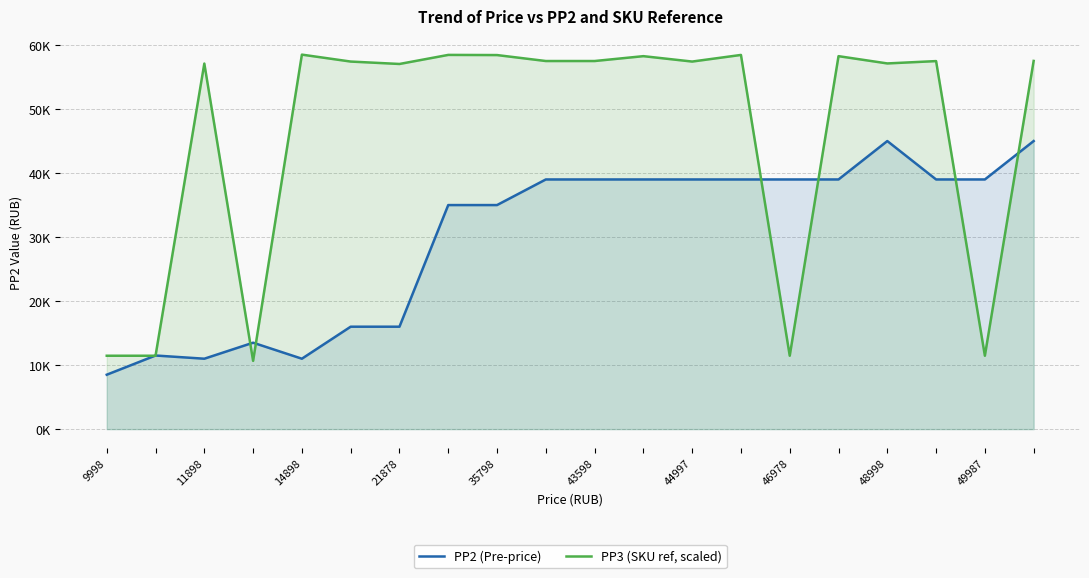

Which series has the largest total across all categories?

PP3 (SKU ref, scaled)